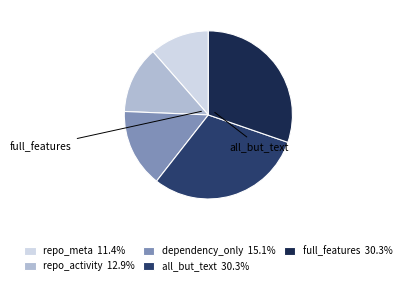

Is there a majority slice in this chart?

No